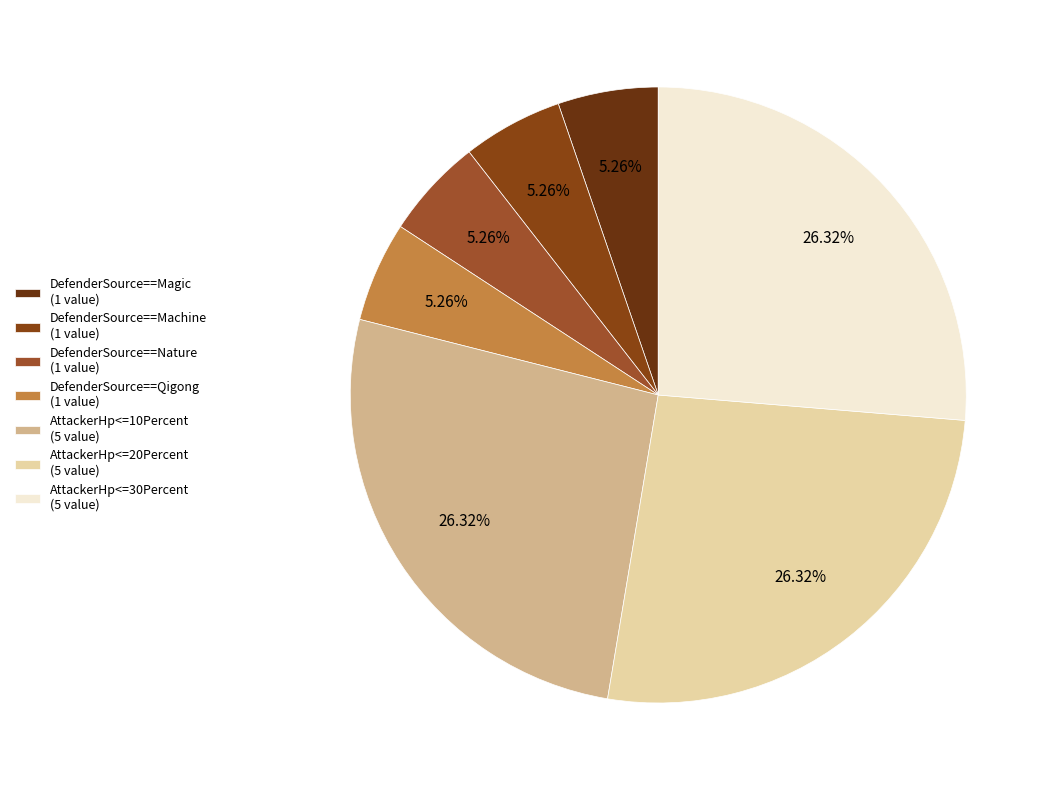

Is there any slice that represents more than half of the pie?

No